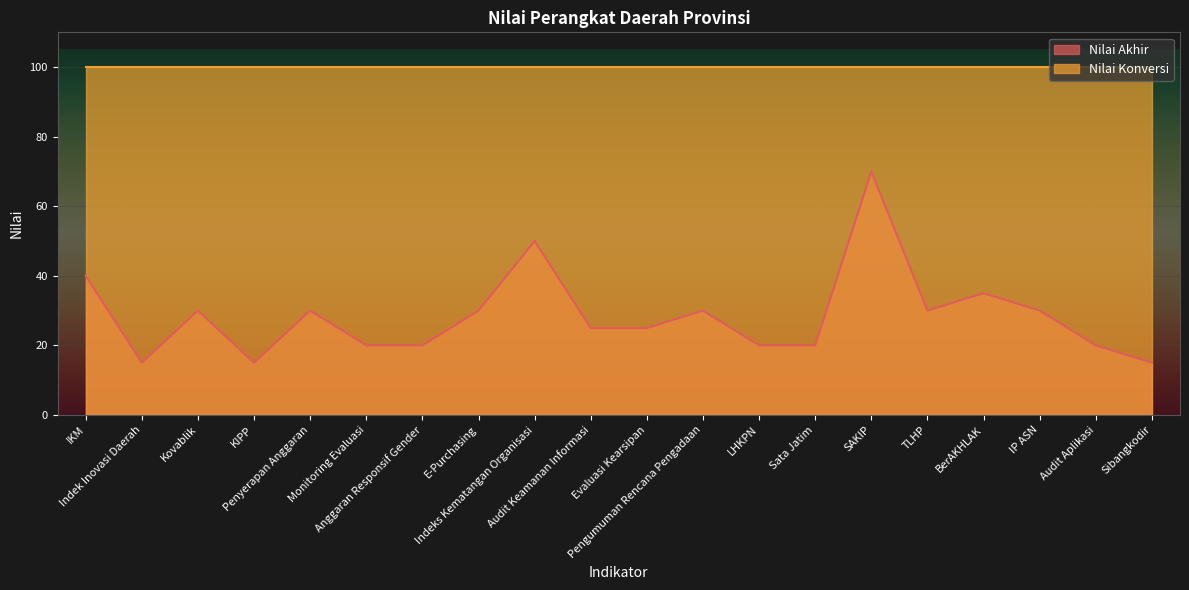

What is the smallest value displayed?

15